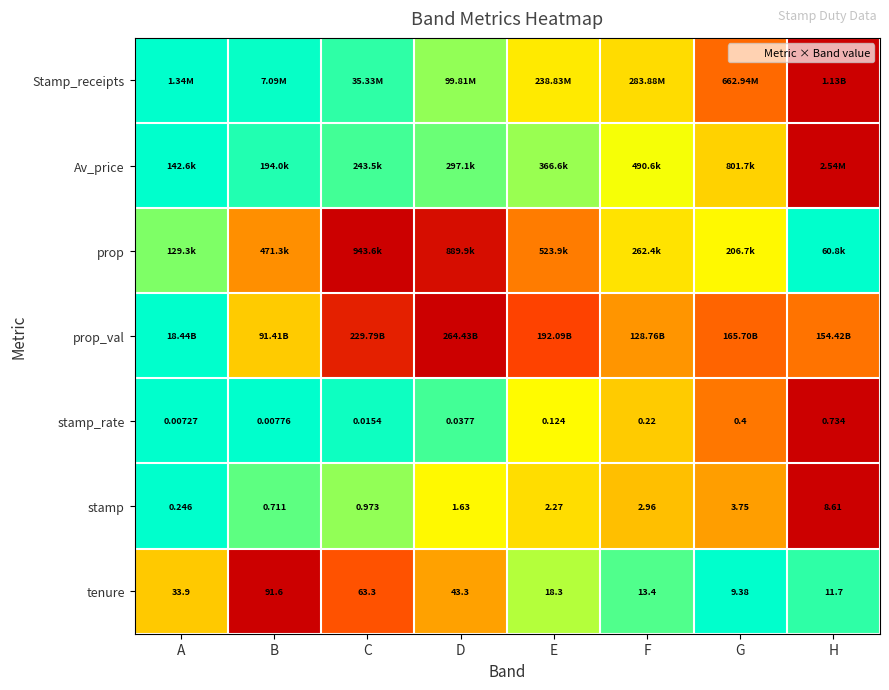

At which label does stamp first exceed 2?

E